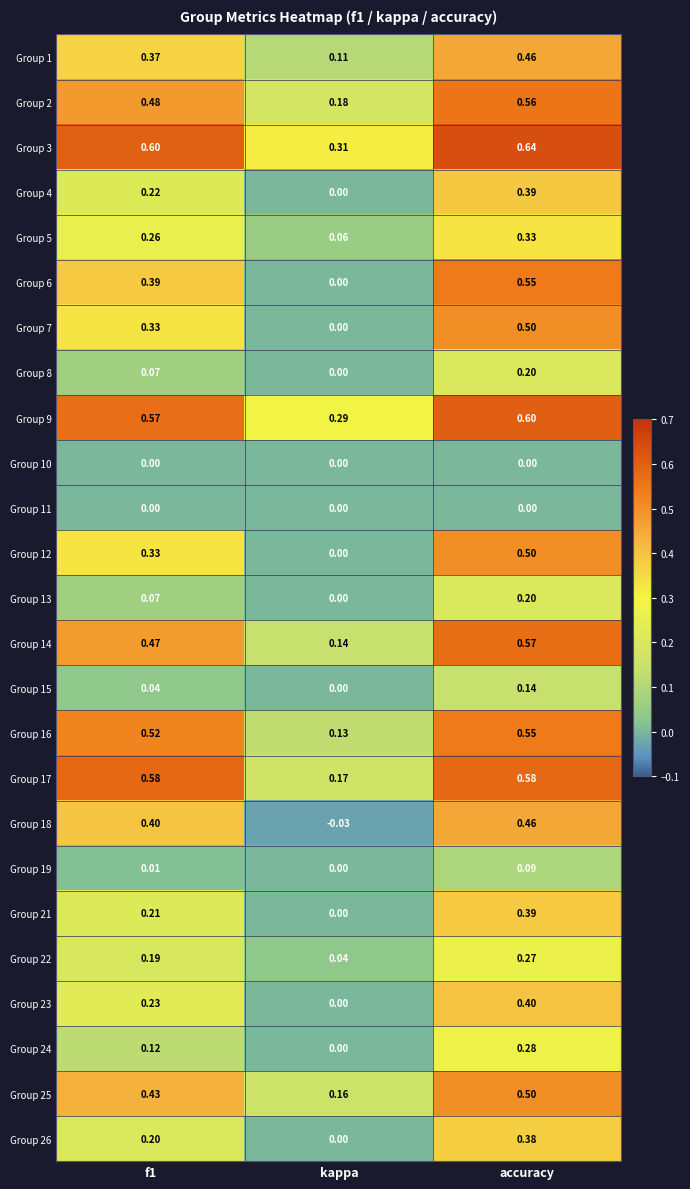

At which label does Group 4 reach its minimum?

kappa